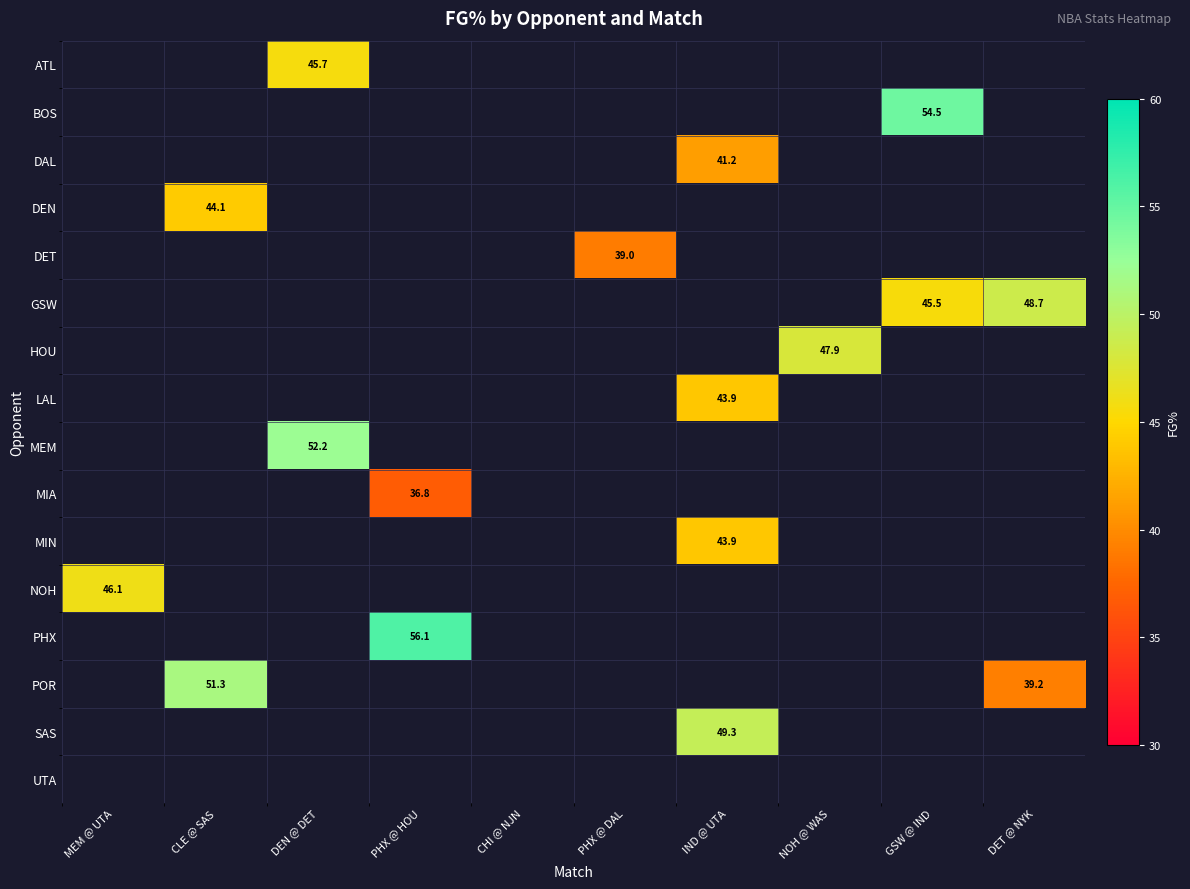

True or false: MIN has a value of 0.0 at NOH @ WAS.

True